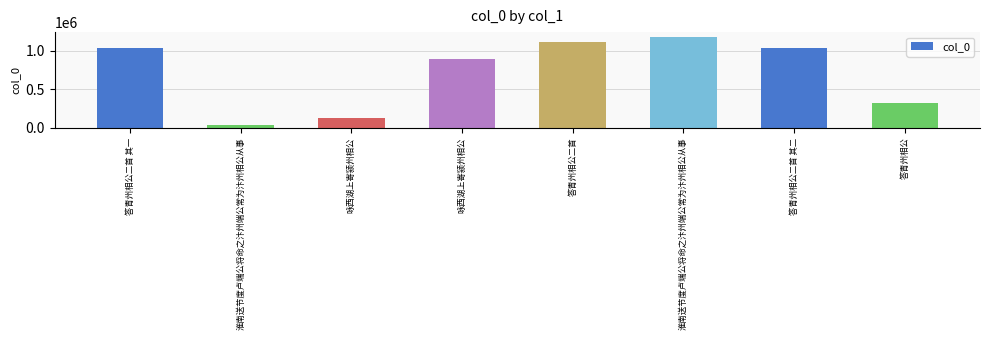

Which category has the highest value across all series?

淮南送节度卢端公将命之汴州端公常为汴州相公从事